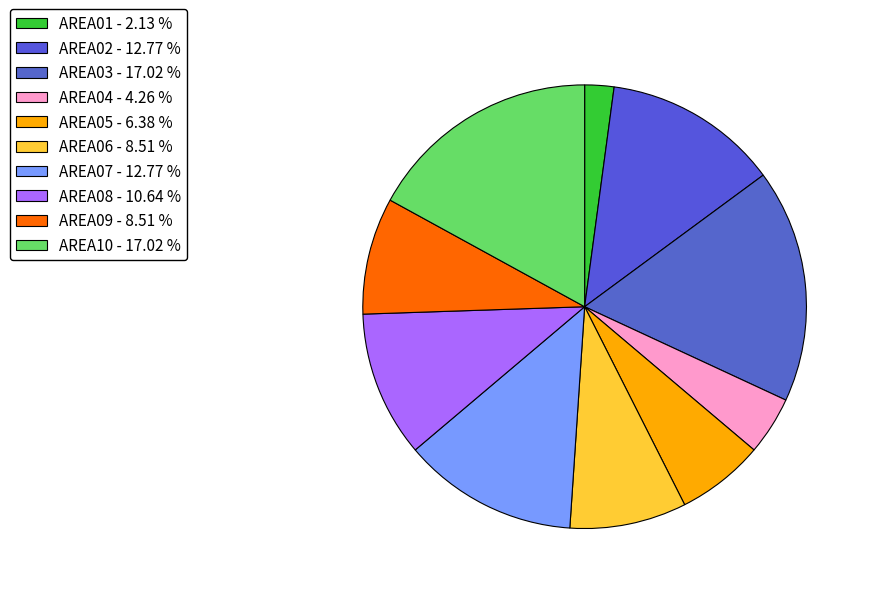

Count the number of slices in the pie.

10